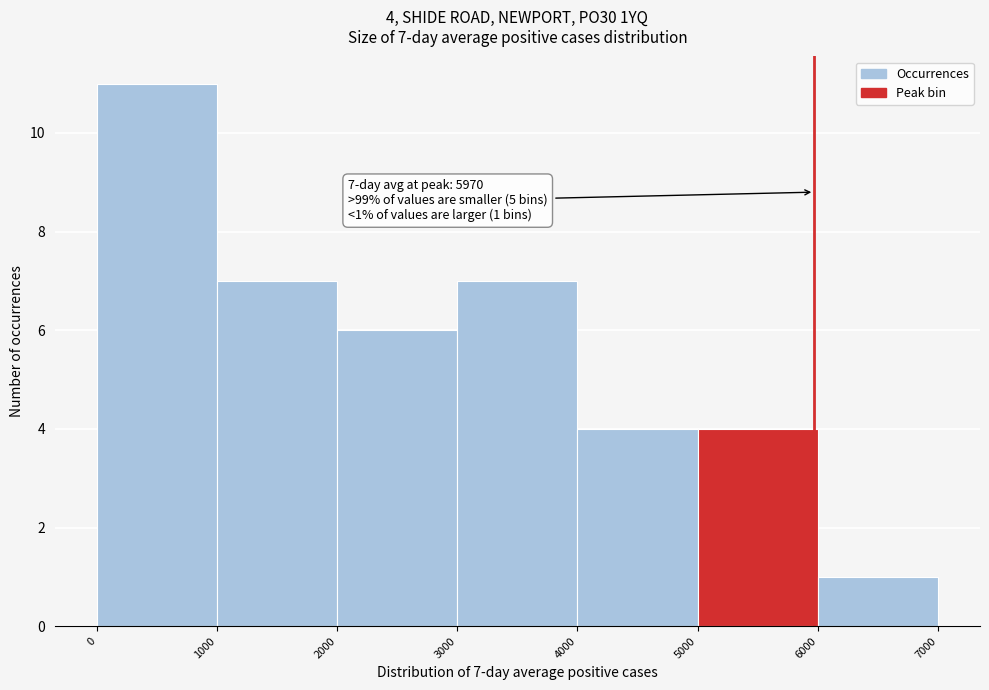

Which range on the x-axis has the tallest bar?

0 to 1000